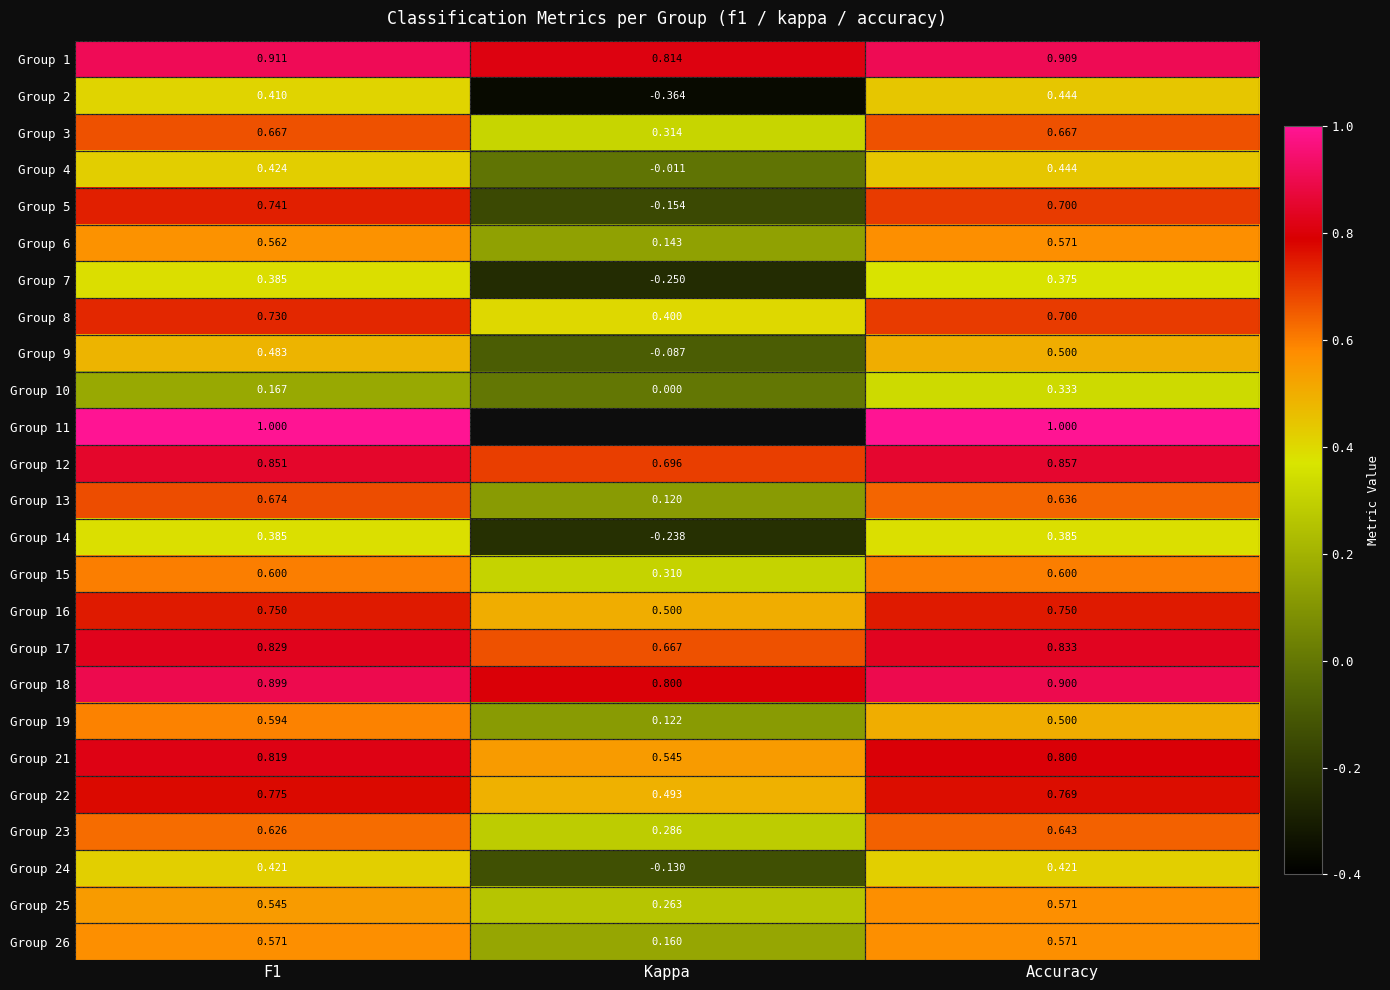

Which category has the highest value in the Group 19 series?

F1